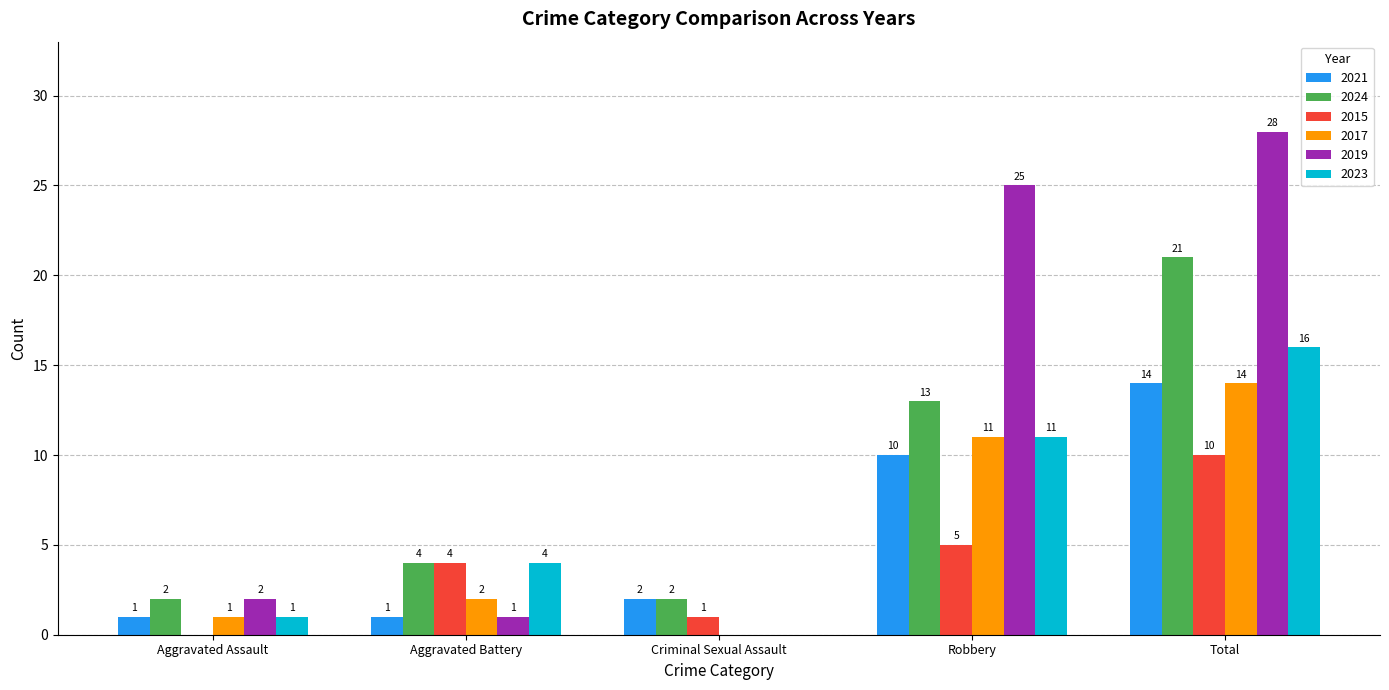

Reading left to right, list all the values displayed in this chart.

2021: Aggravated Assault=1	Aggravated Battery=1	Criminal Sexual Assault=2	Robbery=10	Total=14
2024: Aggravated Assault=2	Aggravated Battery=4	Criminal Sexual Assault=2	Robbery=13	Total=21
2015: Aggravated Assault=0	Aggravated Battery=4	Criminal Sexual Assault=1	Robbery=5	Total=10
2017: Aggravated Assault=1	Aggravated Battery=2	Criminal Sexual Assault=0	Robbery=11	Total=14
2019: Aggravated Assault=2	Aggravated Battery=1	Criminal Sexual Assault=0	Robbery=25	Total=28
2023: Aggravated Assault=1	Aggravated Battery=4	Criminal Sexual Assault=0	Robbery=11	Total=16